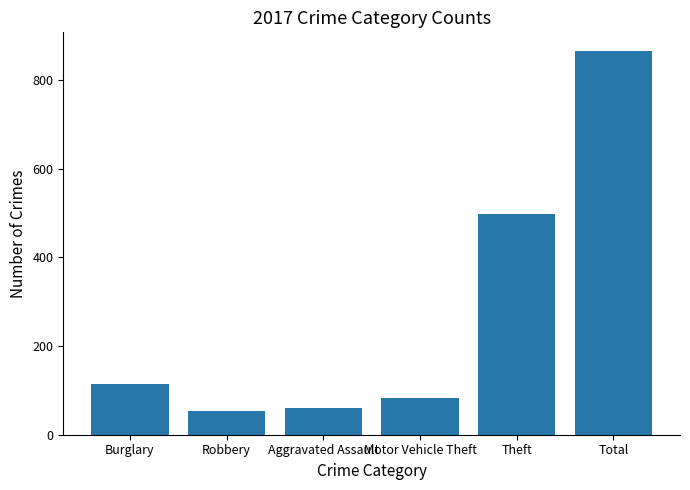

What is the label of the 2nd bar from the left?

Robbery